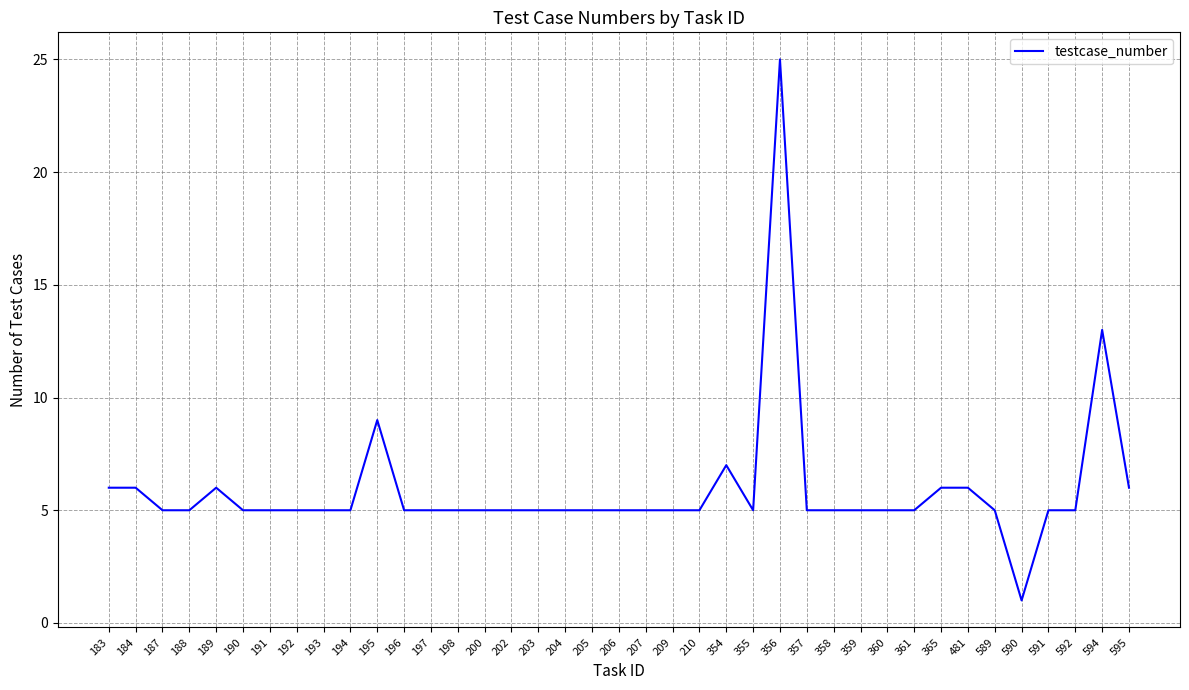

The chart shows a value of 8 at 196. True or false?

False